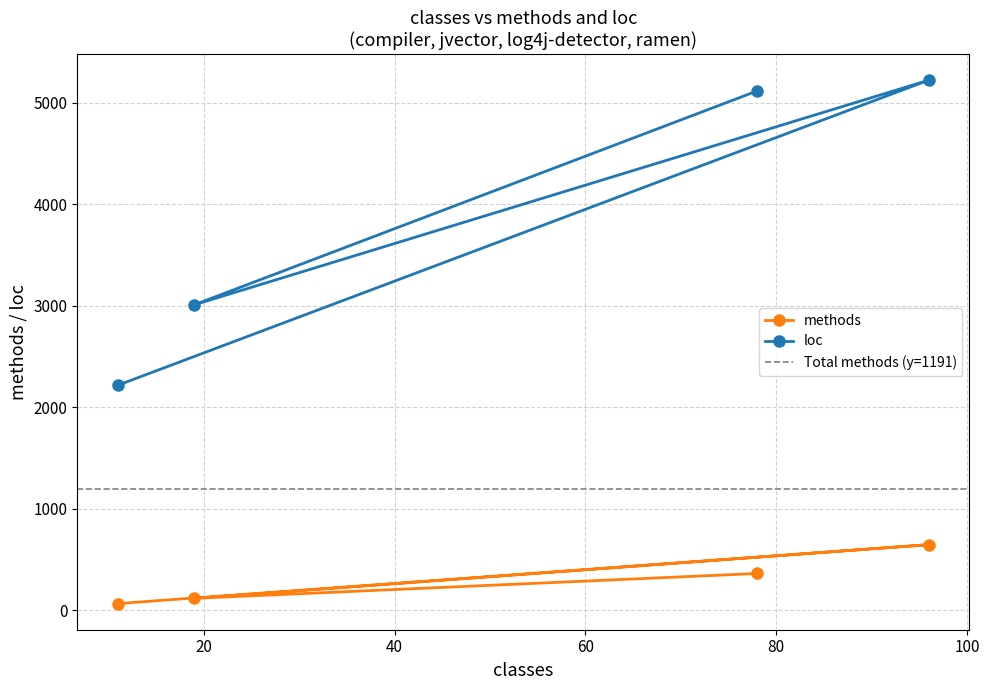

What are all the series names shown in the legend?

methods, loc